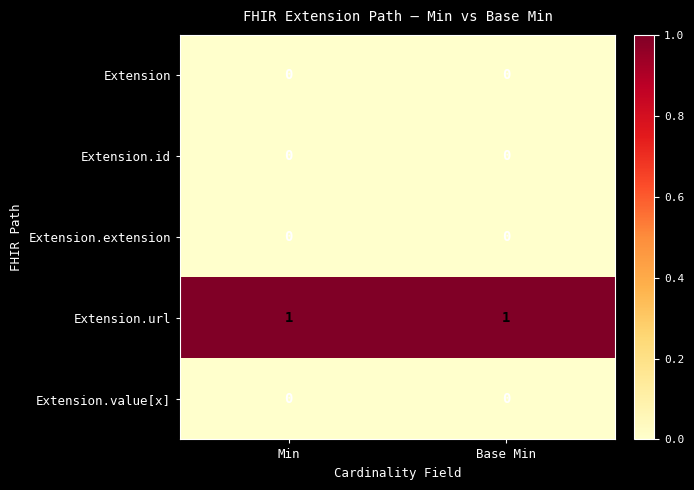

Reading left to right, transcribe all the data shown in this chart.

Extension: Min=0	Base Min=0
Extension.id: Min=0	Base Min=0
Extension.extension: Min=0	Base Min=0
Extension.url: Min=1	Base Min=1
Extension.value[x]: Min=0	Base Min=0